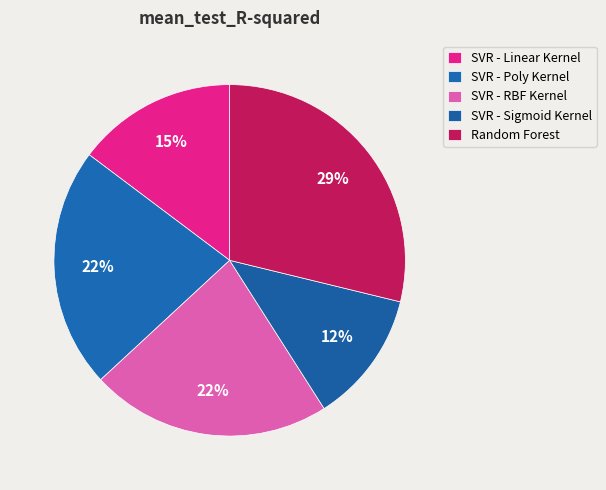

To the nearest percent, what percentage of the pie is SVR - Linear Kernel?

15%